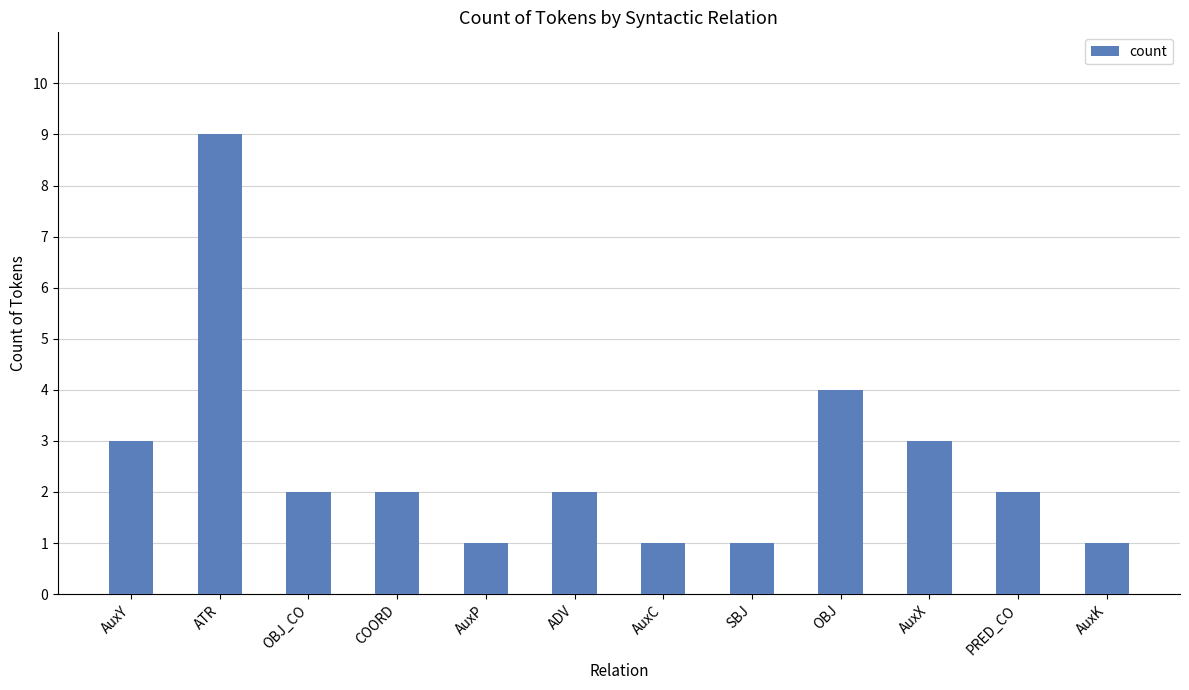

Which label corresponds to the largest value in the chart?

ATR